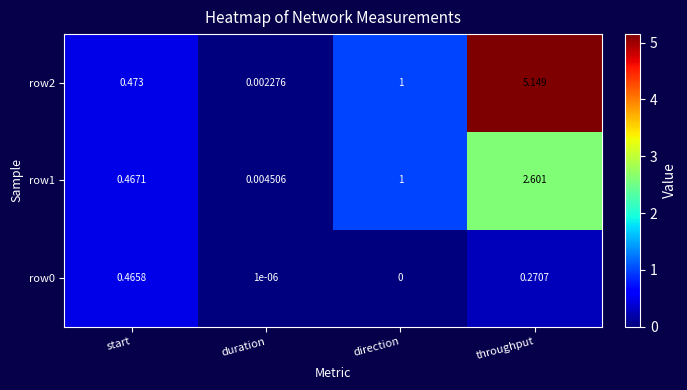

Where is row0 nearest to the value 0?

direction